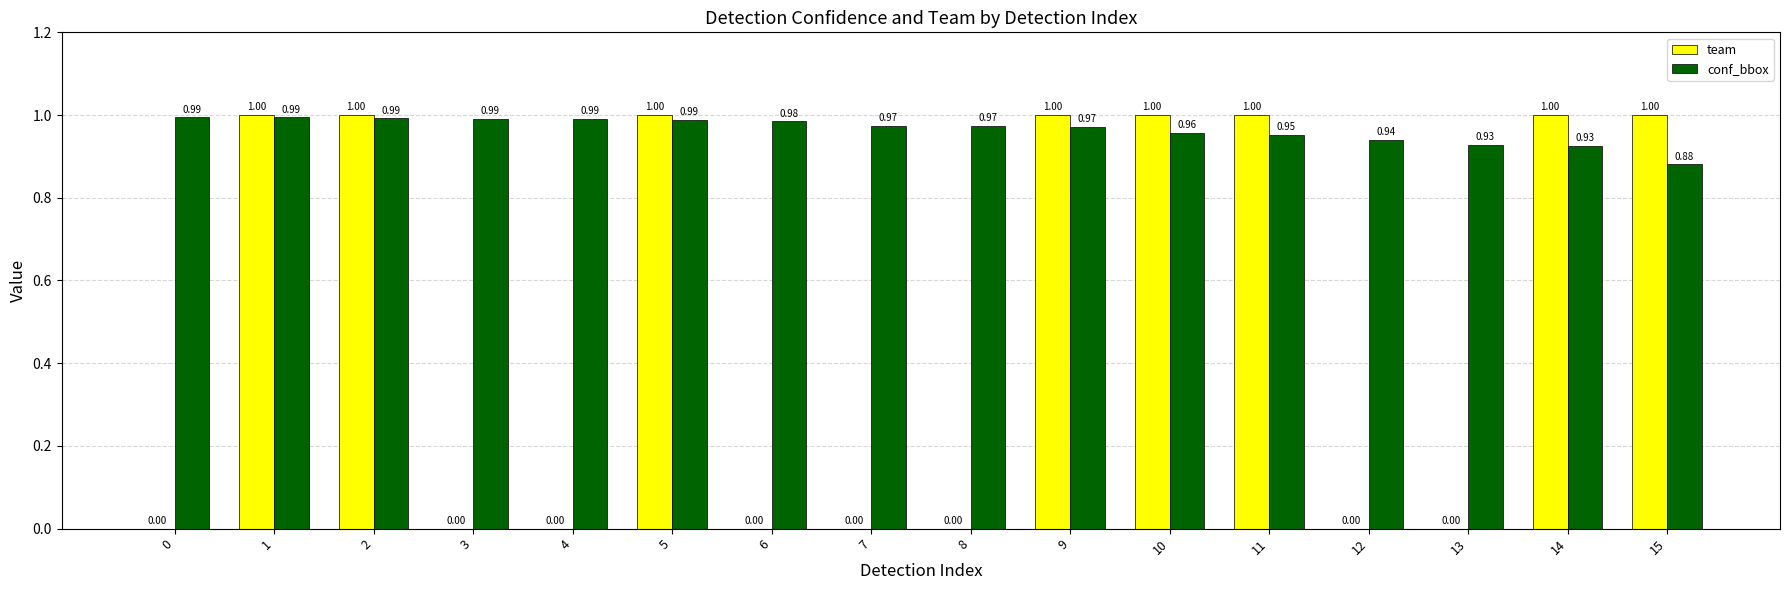

At which category is the sum across all series the highest?

1